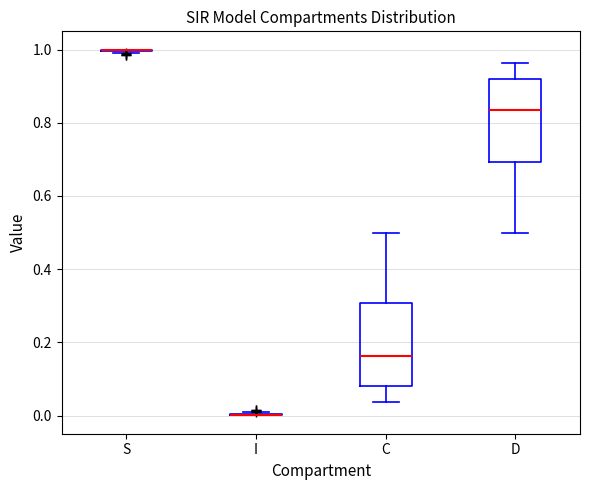

Reading left to right, transcribe this box plot: for each box, give where its median line is, the range the box spans, and where its two whiskers end, as read against the y-axis. The values are not printed on the chart, so give them approximately, as read against the axis.

S: box collapsed to a line at 1.00, whiskers 1.00 to 1.00
I: box collapsed to a line at 0.00, whiskers 0.00 to 0.00
C: median 0.16, box 0.08 to 0.30, whiskers 0.04 to 0.50
D: median 0.84, box 0.70 to 0.92, whiskers 0.50 to 0.96